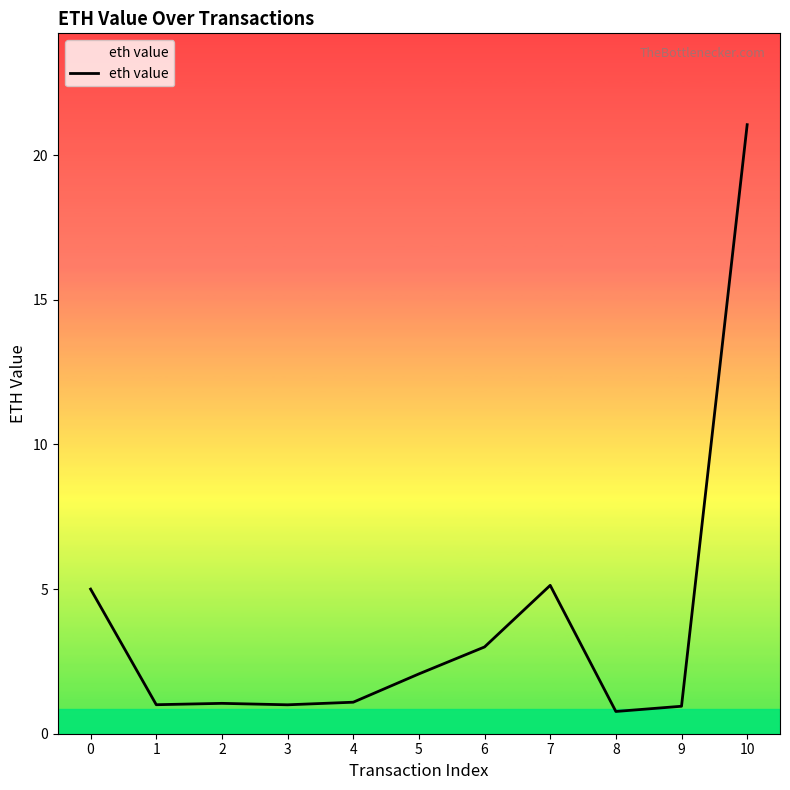

The value at 10 is 21.1. True or false?

True